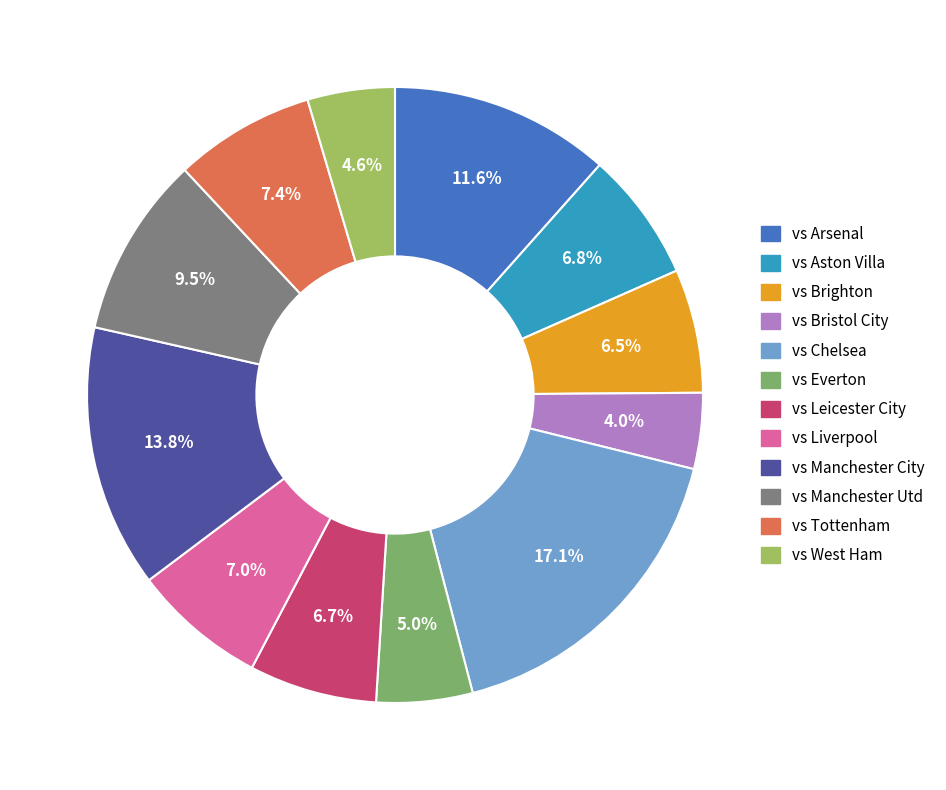

To the nearest percent, what percentage of the pie is vs Aston Villa?

7%